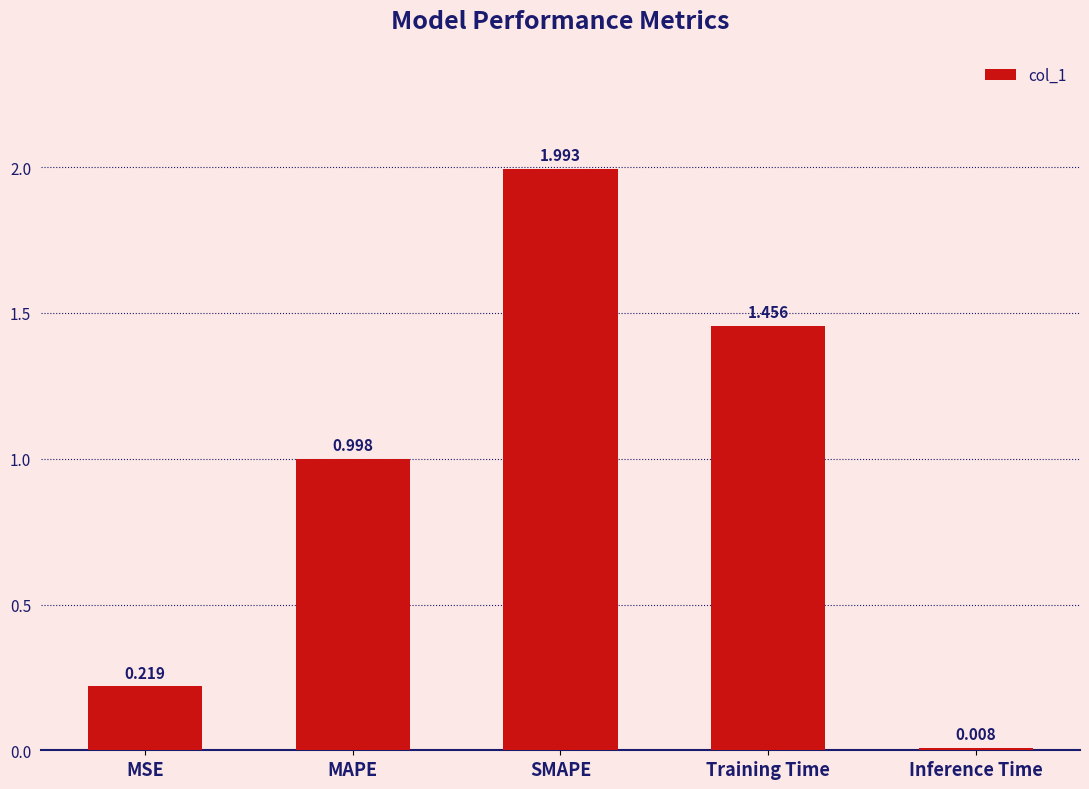

List the labels in order of value, smallest first.

Inference Time, MSE, MAPE, Training Time, SMAPE